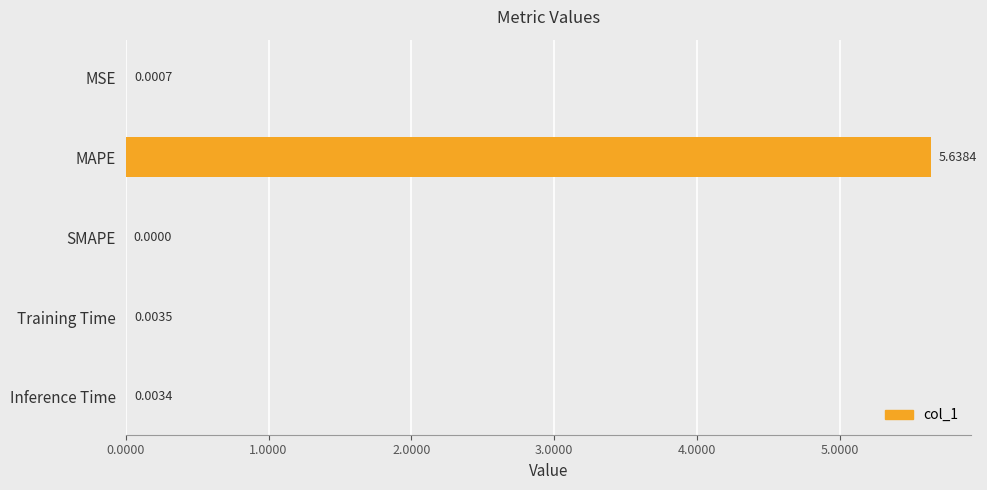

At which label is the value closest to 2?

Training Time